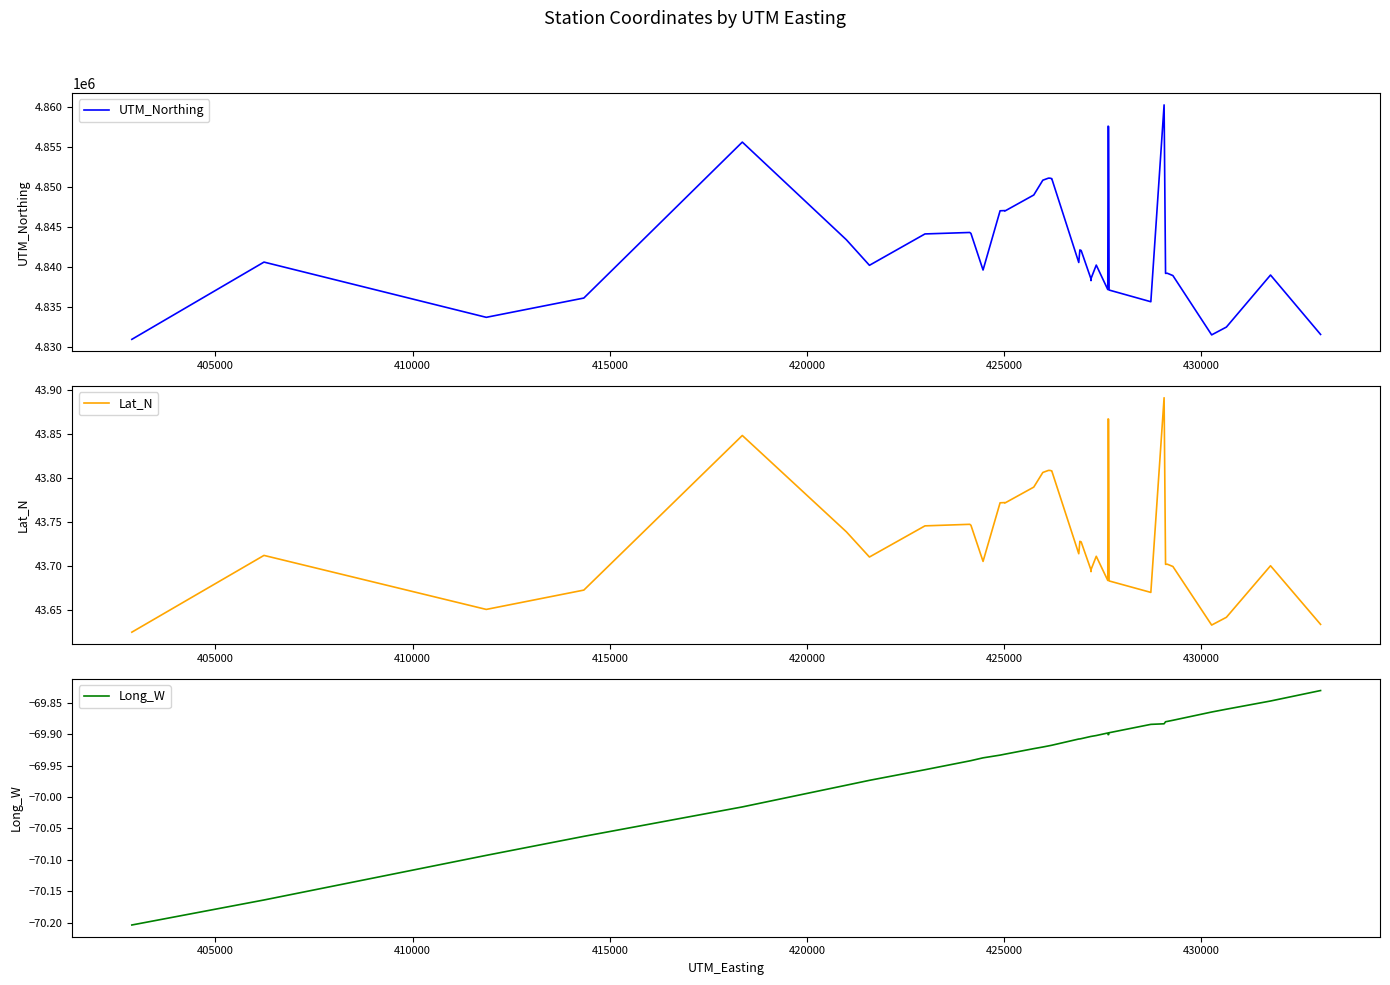

What is the highest value of the UTM_Northing series?

4860210